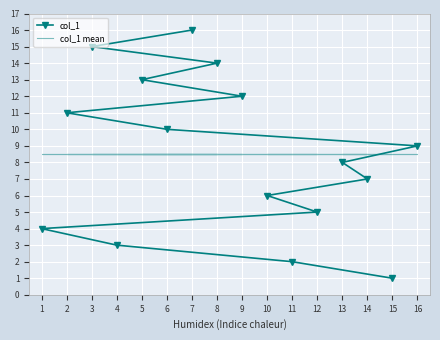

Which series ends up on top after the final intersection of col_1 and col_1 mean?

col_1